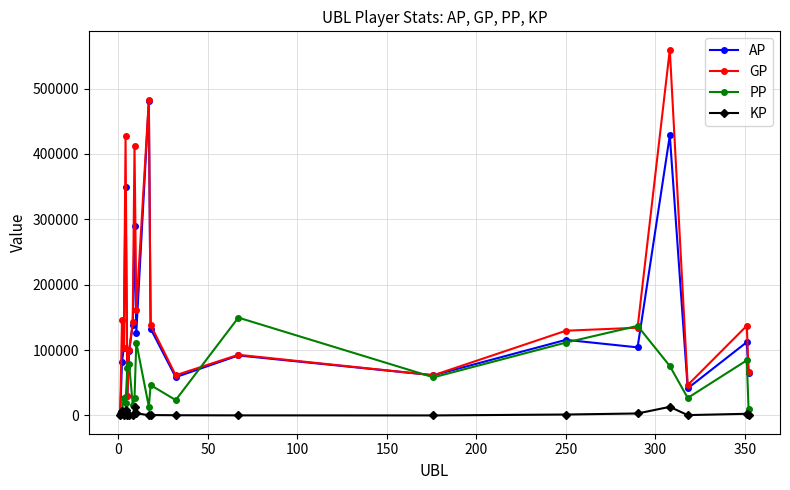

Is this an area chart (filled region under the line)?

No